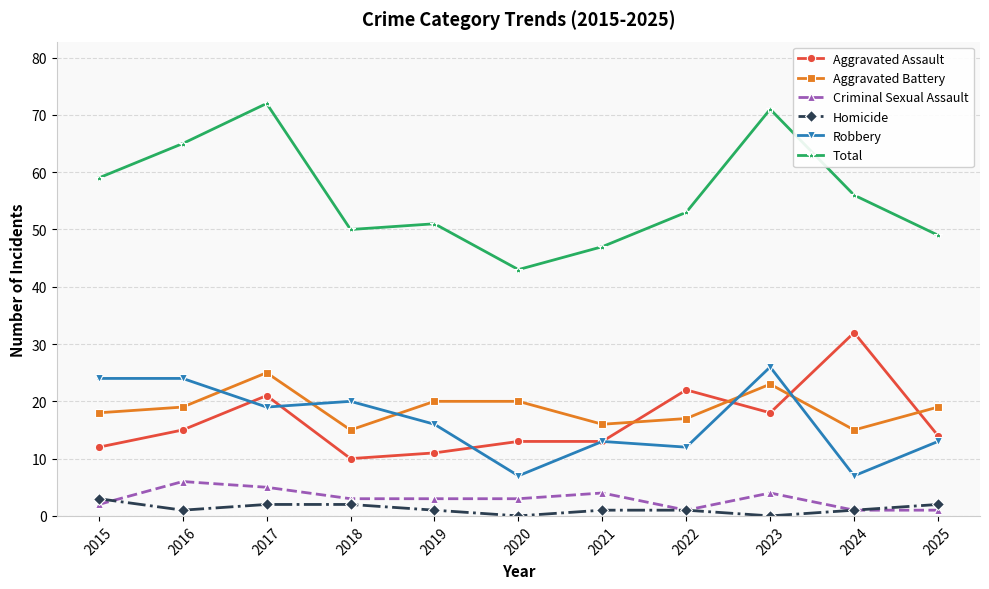

Read the Criminal Sexual Assault value at 2021.

4